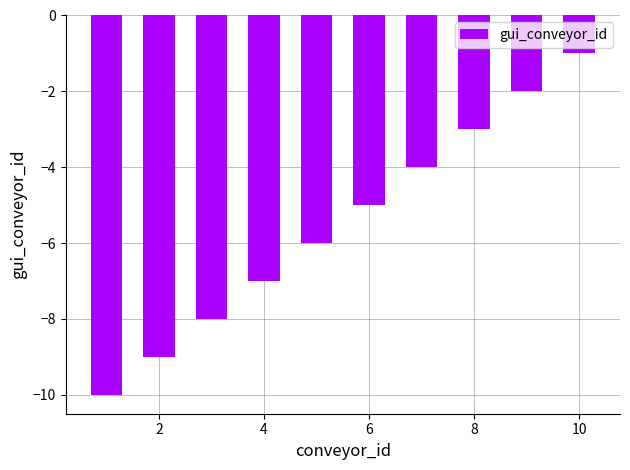

What is the sum of all values?

-55